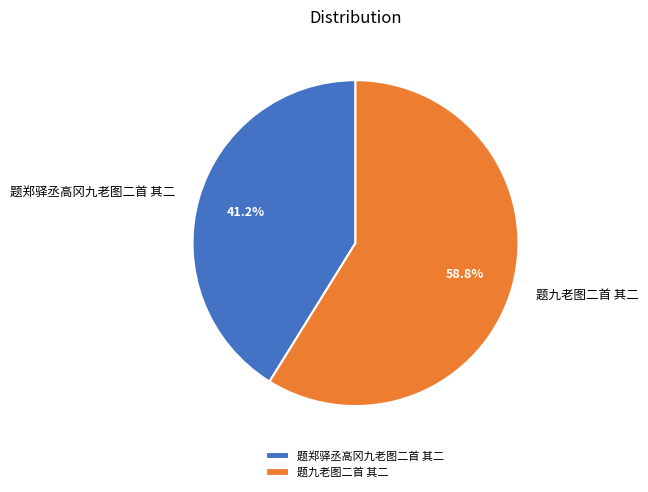

How many segments does this pie chart have?

2